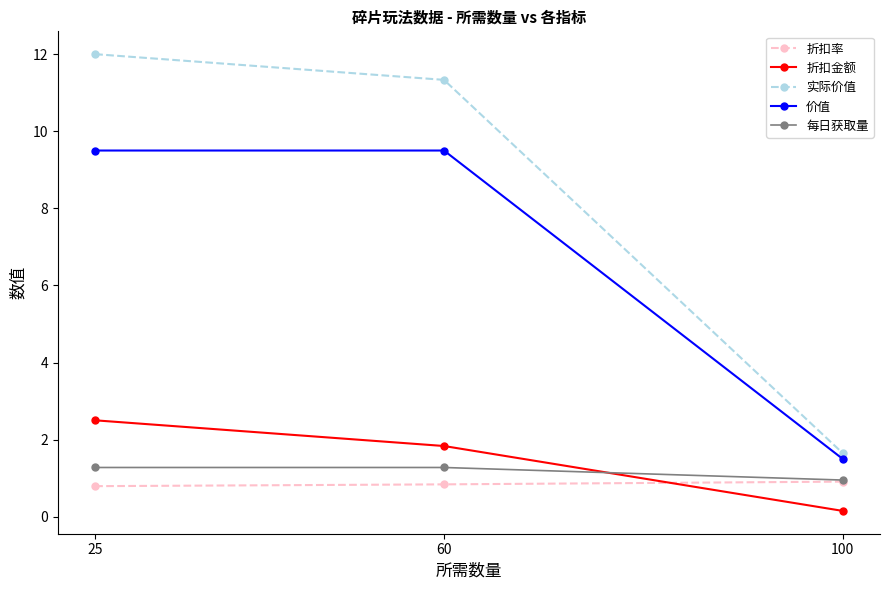

Is it true that 折扣率 equals 0.8 at 25?

True